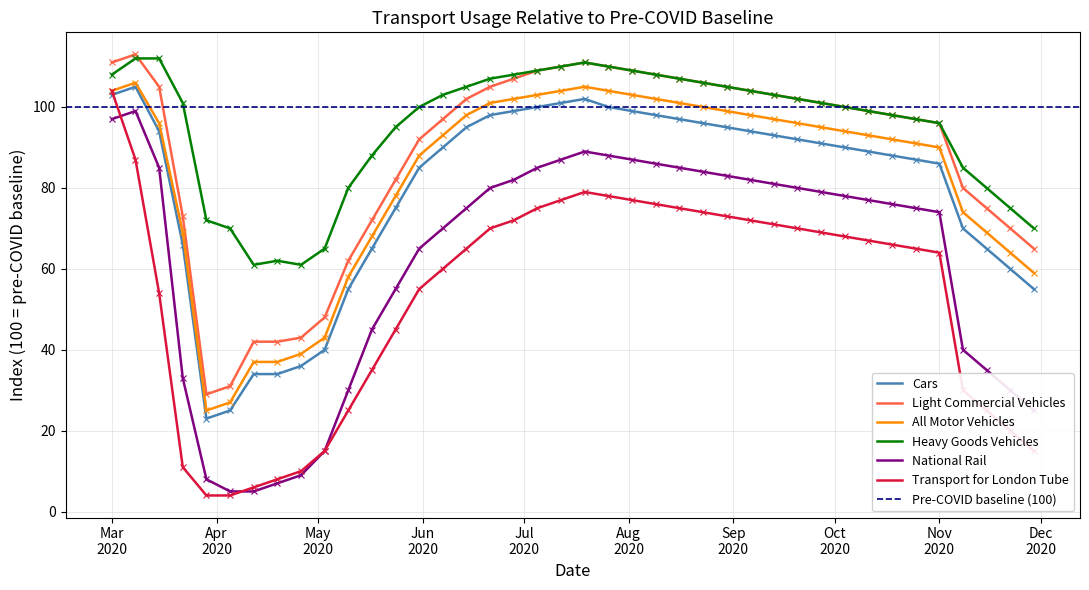

Where is National Rail nearest to the value 52?

2020-05-24